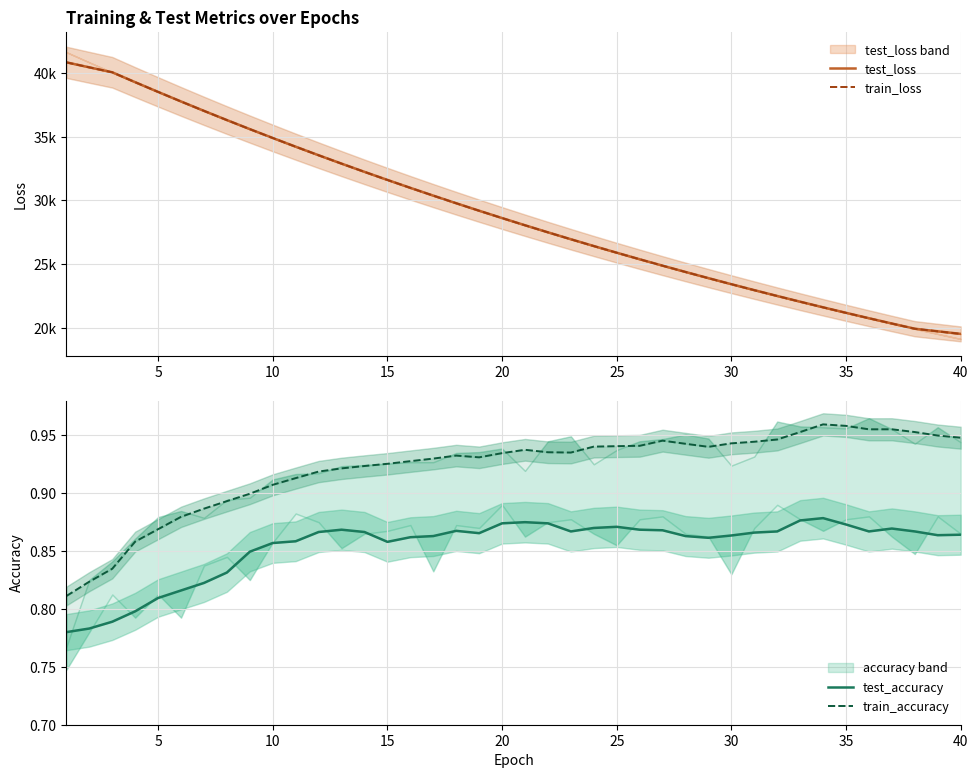

True or false: test_accuracy has more than 0 interior local peaks.

True